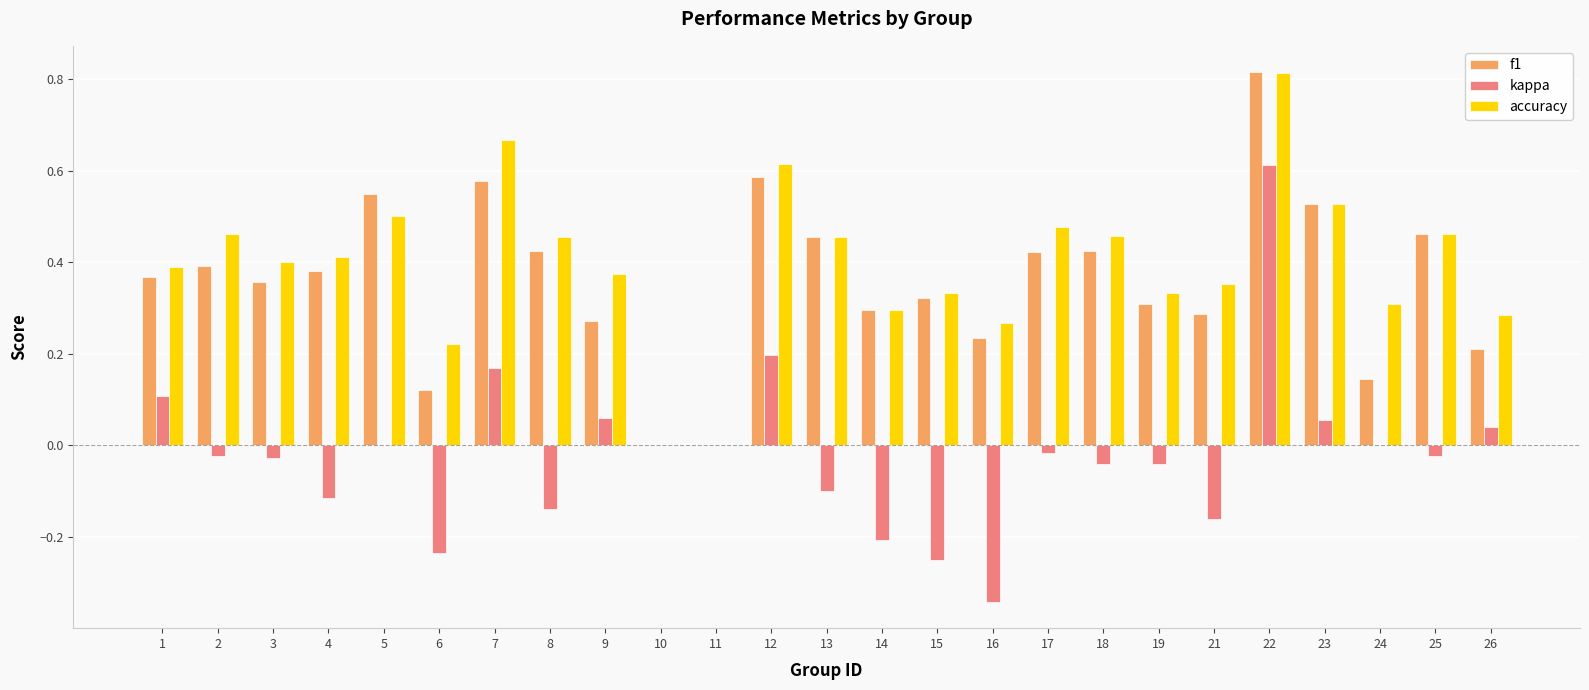

The value of kappa at 24 is 0.0. True or false?

True